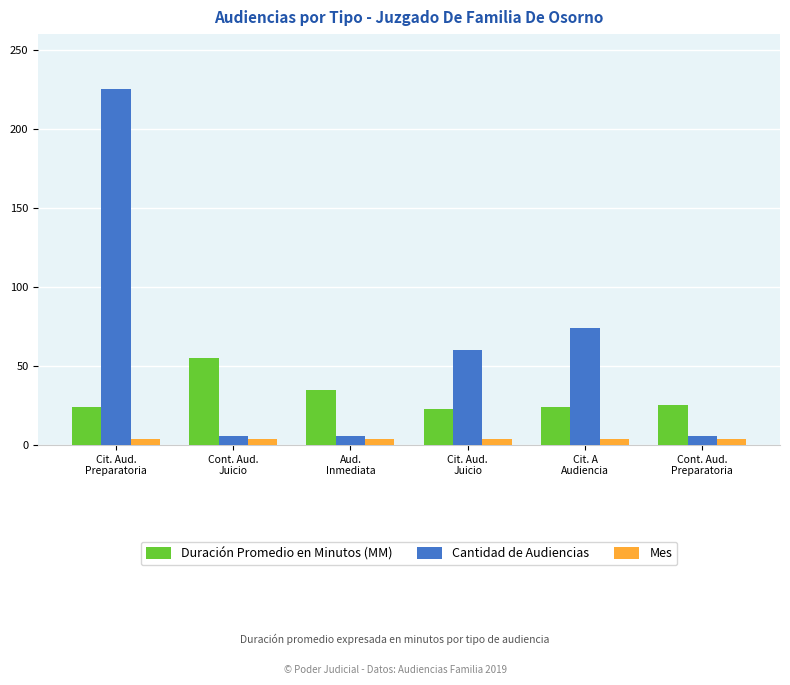

List the series in order of their overall mean, highest first.

Cantidad de Audiencias, Duración Promedio en Minutos (MM), Mes